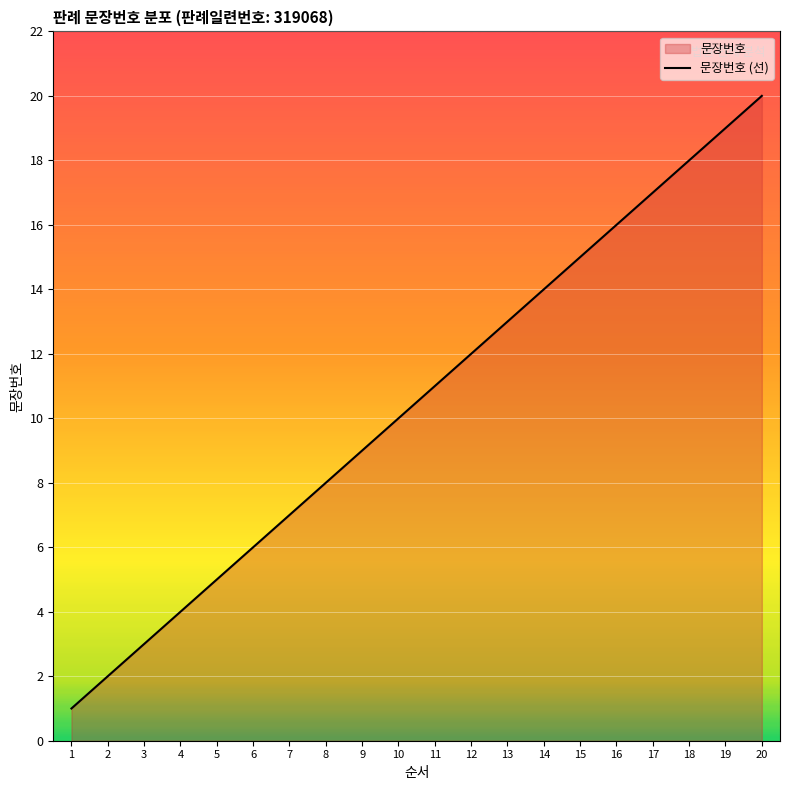

What is the greatest value displayed?

20